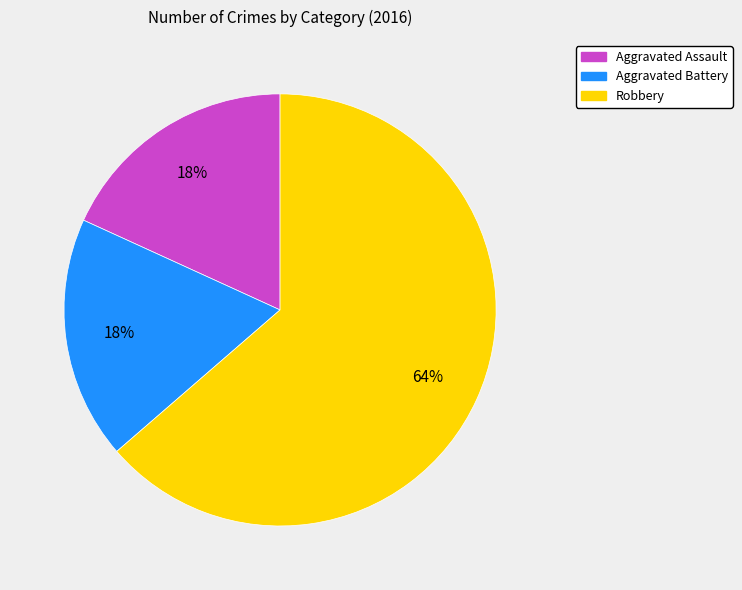

Between Robbery and Aggravated Assault, which is larger?

Robbery